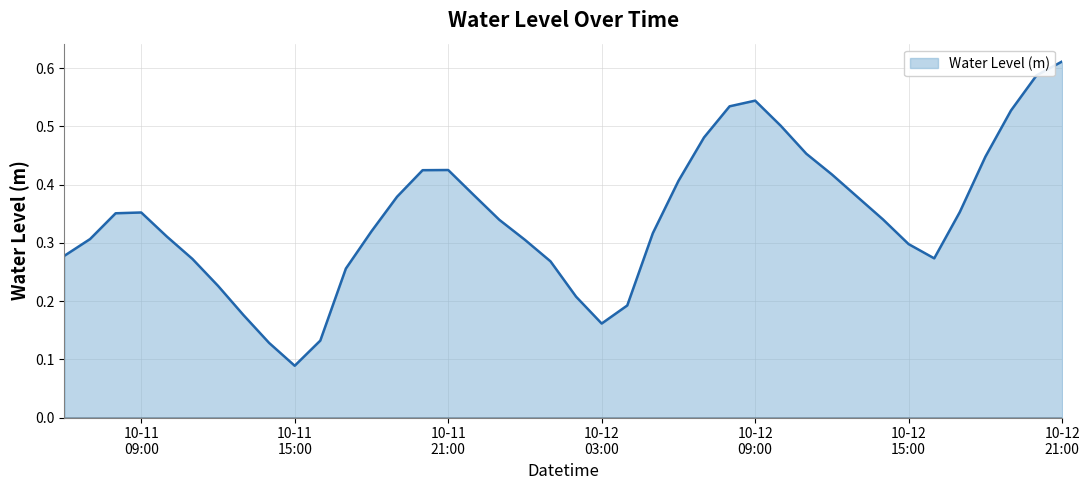

How many lines are shown in the chart?

1